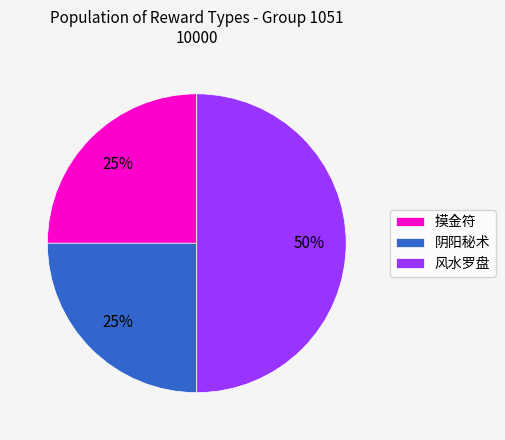

True or false: 阴阳秘术 accounts for 40% of the total.

False